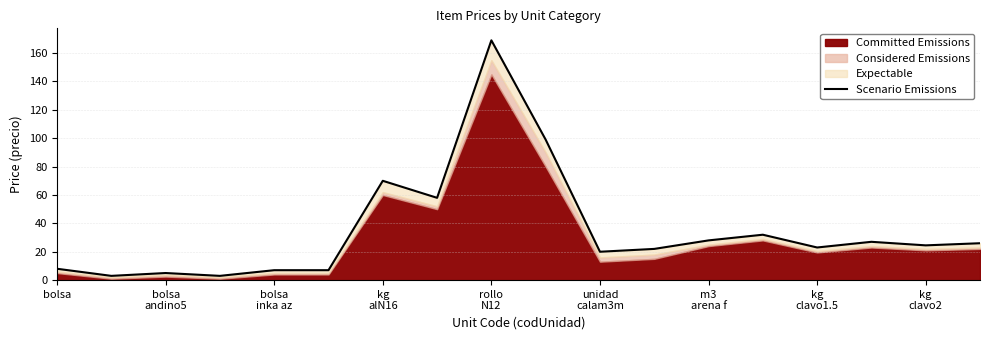

How many interior local valleys (lower than both neighbors) does the data have?

6